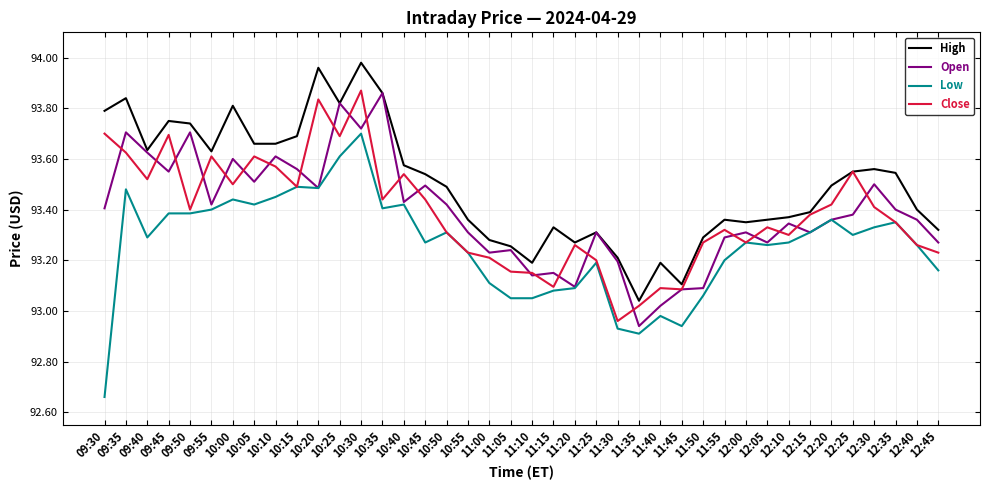

Which series has the widest spread of values?

Low